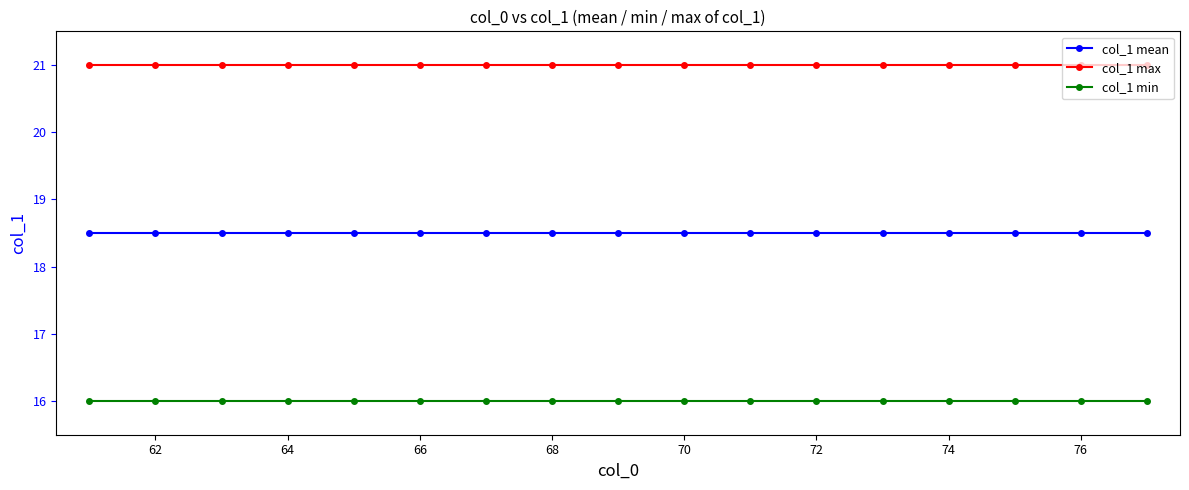

What is the value of the col_1 max point at the 7th from the left?

21.0